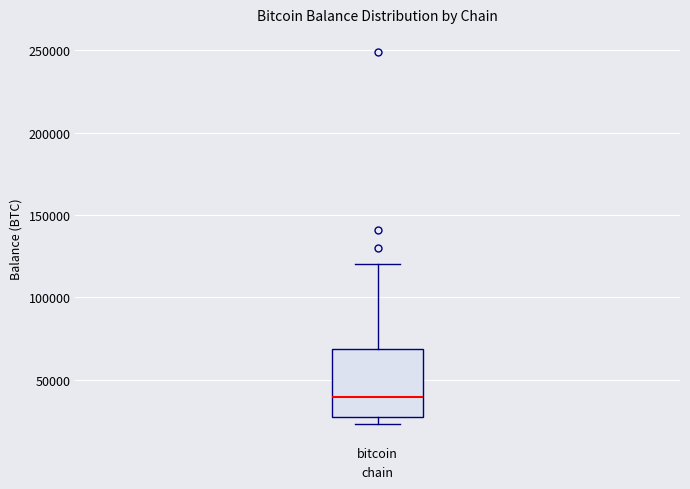

Transcribe this box plot: give where the median line is, the range the box spans, and where the two whiskers end, as read against the y-axis. The values are not printed on the chart, so give them approximately, as read against the axis.

median 40000, box 30000 to 70000, whiskers 25000 to 120000